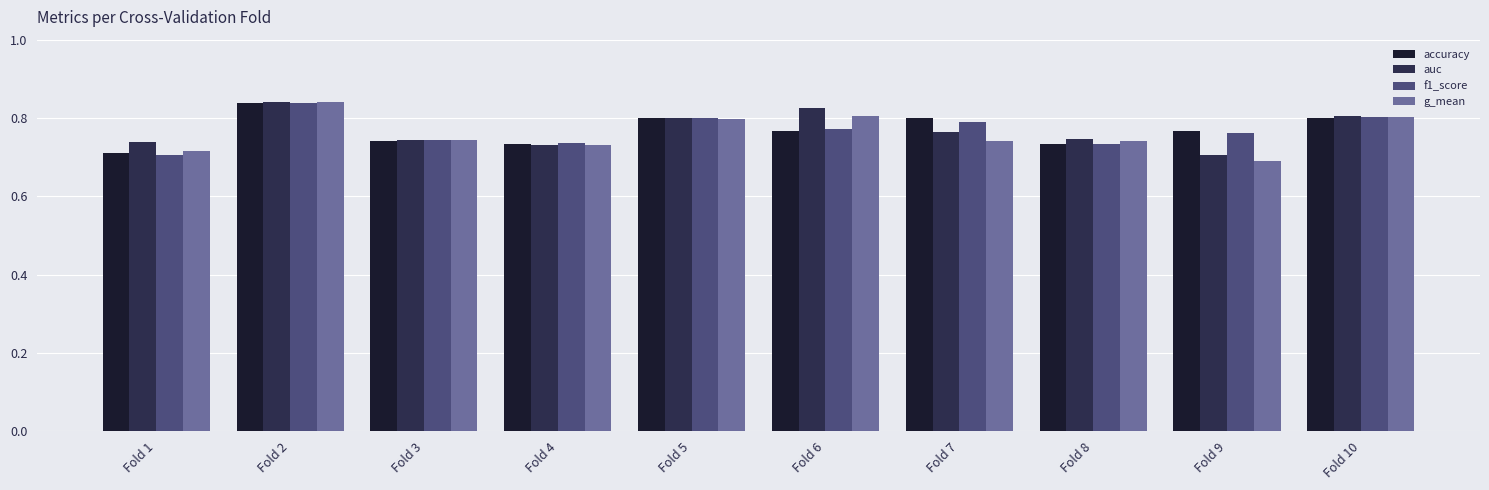

Which series has the largest range (max minus min)?

g_mean